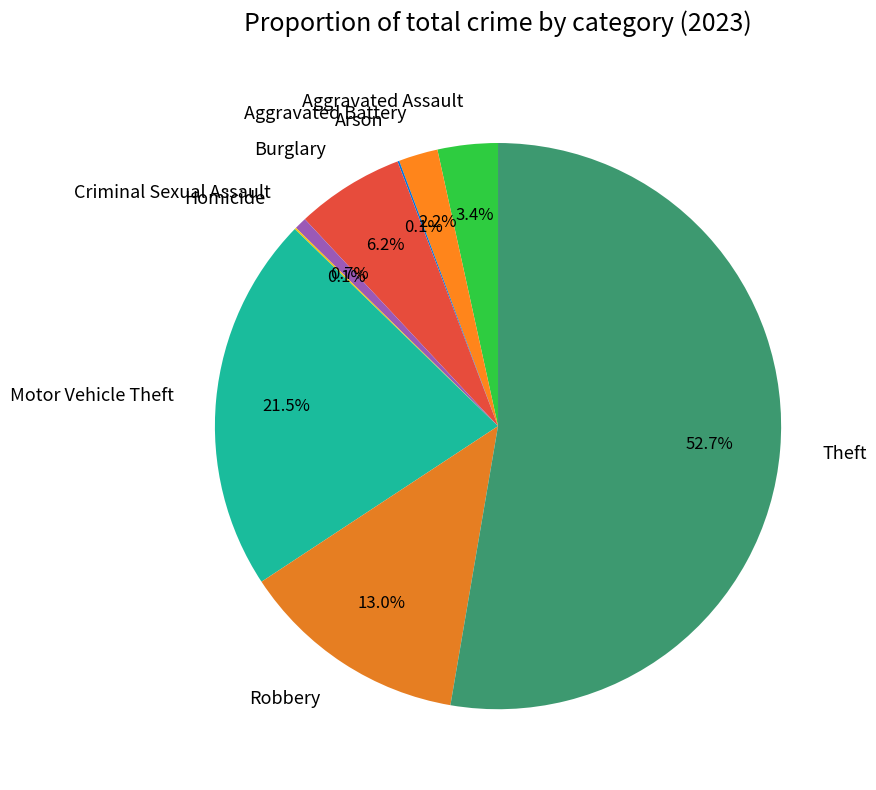

Is there a majority slice in this chart?

Yes